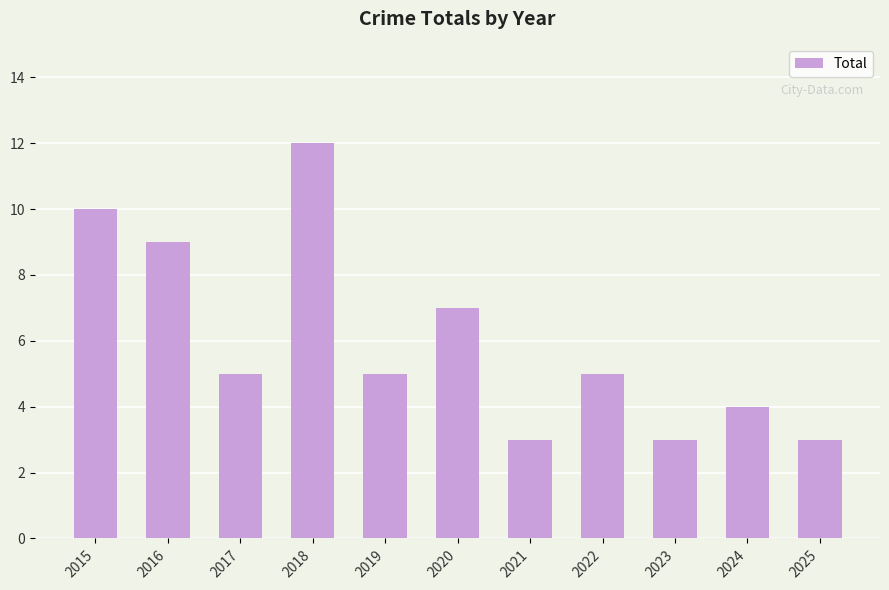

What is the greatest value displayed?

12